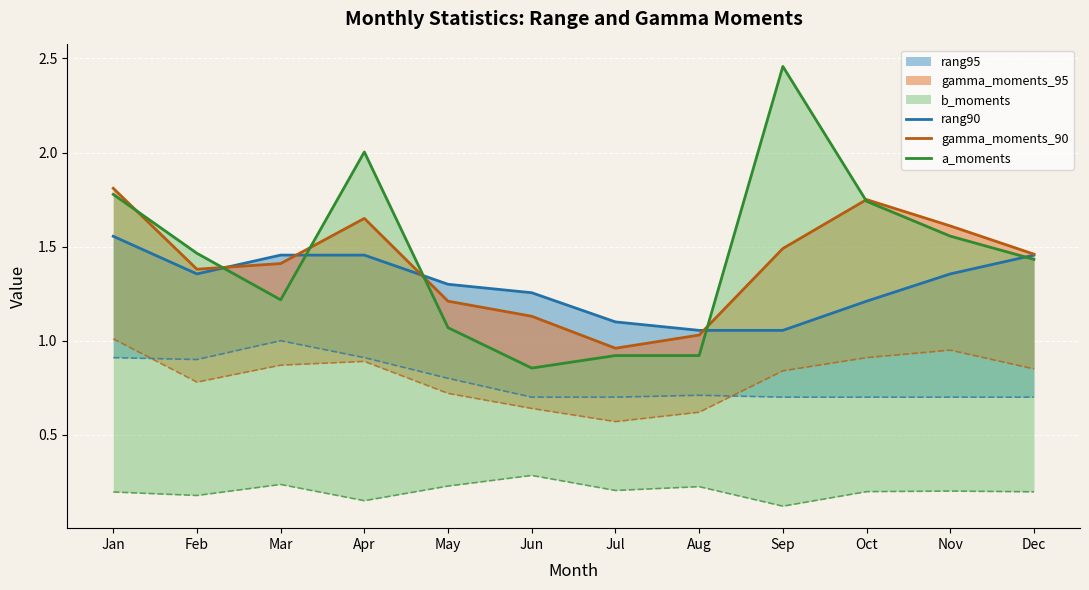

List the series in order of their overall mean, lowest first.

rang90, gamma_moments_90, a_moments